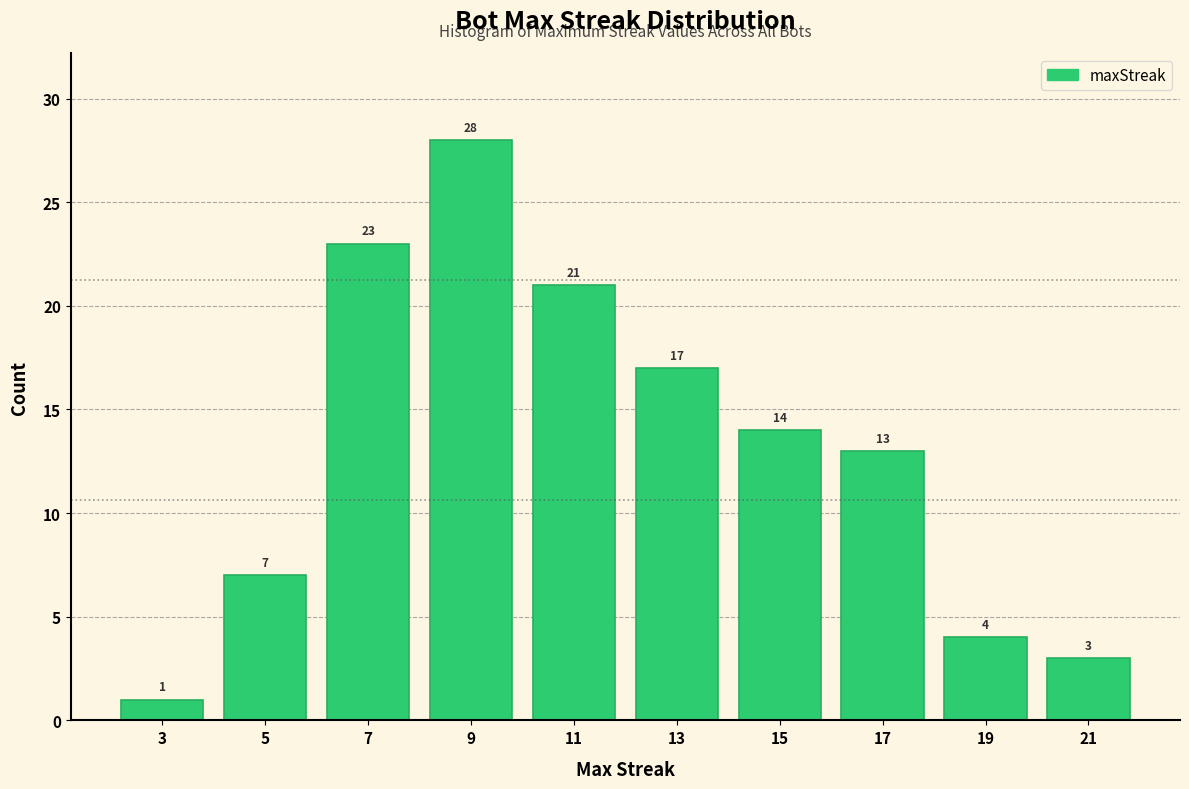

Which range on the x-axis has the tallest bar?

8 to 10